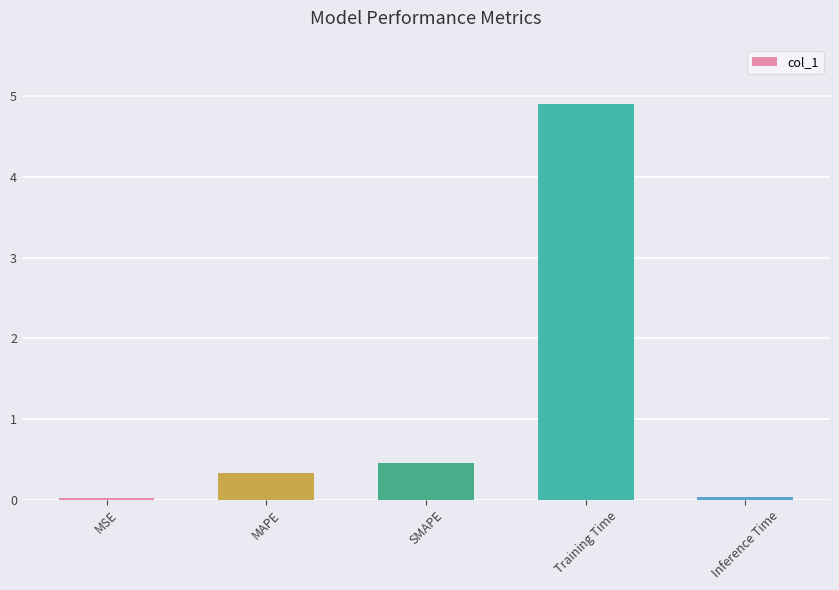

At which category does the chart reach its peak across all series?

Training Time